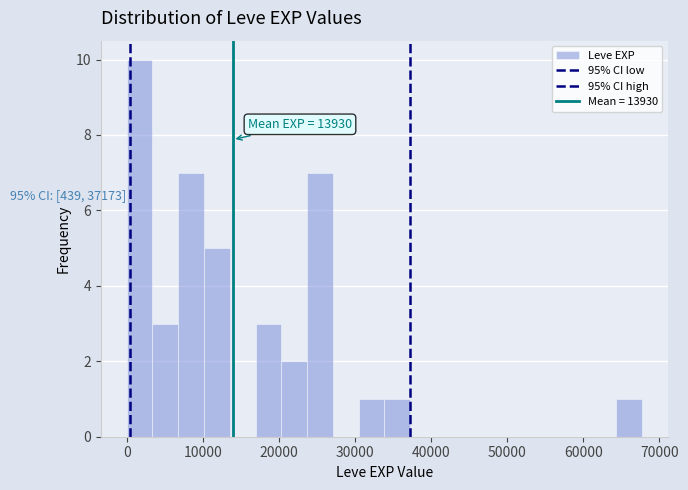

Read against the x-axis, roughly where is the centre of the tallest bar?

2000